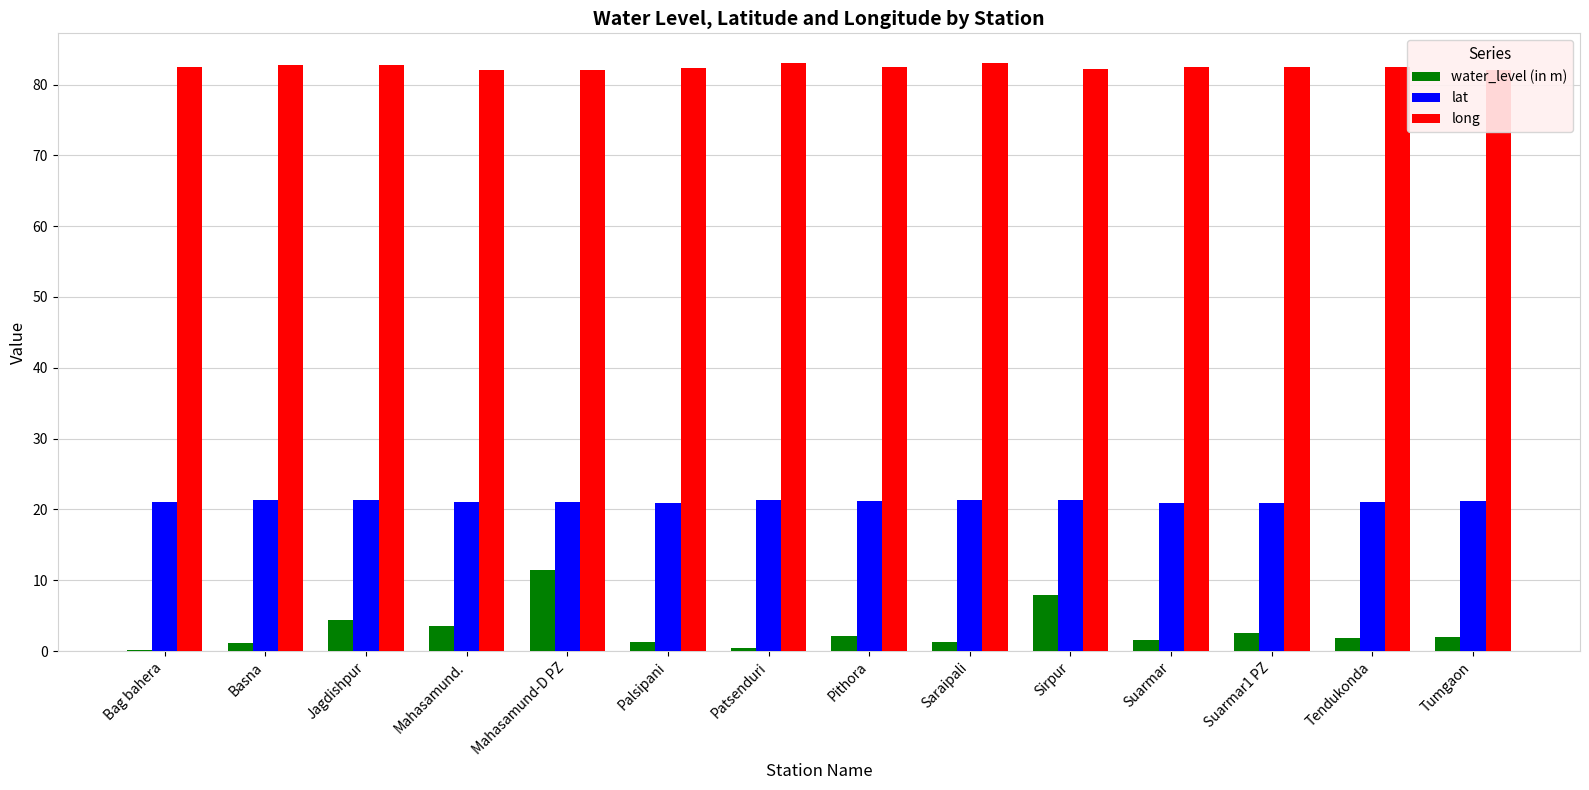

What is the sum of all water_level (in m) values?

42.1